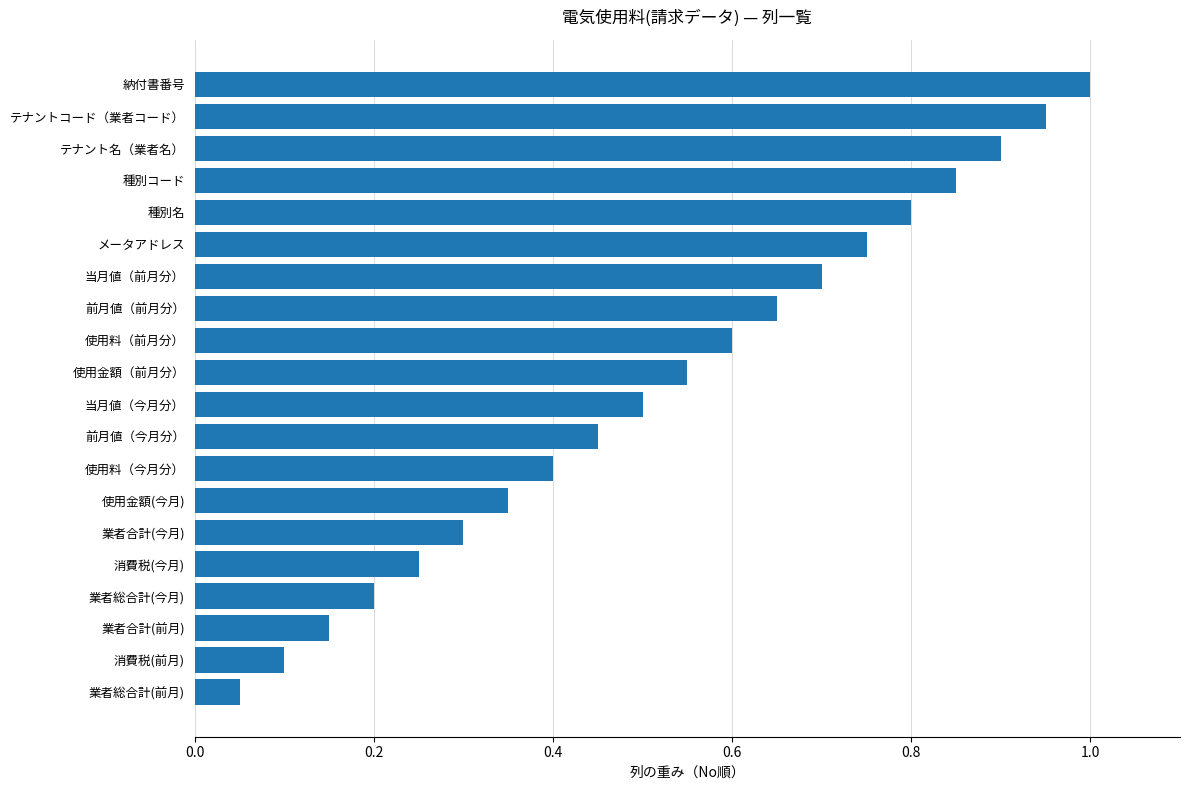

Rank the categories by value from highest to lowest.

納付書番号, テナントコード（業者コード）, テナント名（業者名）, 種別コード, 種別名, メータアドレス, 当月値（前月分）, 前月値（前月分）, 使用料（前月分）, 使用金額（前月分）, 当月値（今月分）, 前月値（今月分）, 使用料（今月分）, 使用金額(今月), 業者合計(今月), 消費税(今月), 業者総合計(今月), 業者合計(前月), 消費税(前月), 業者総合計(前月)